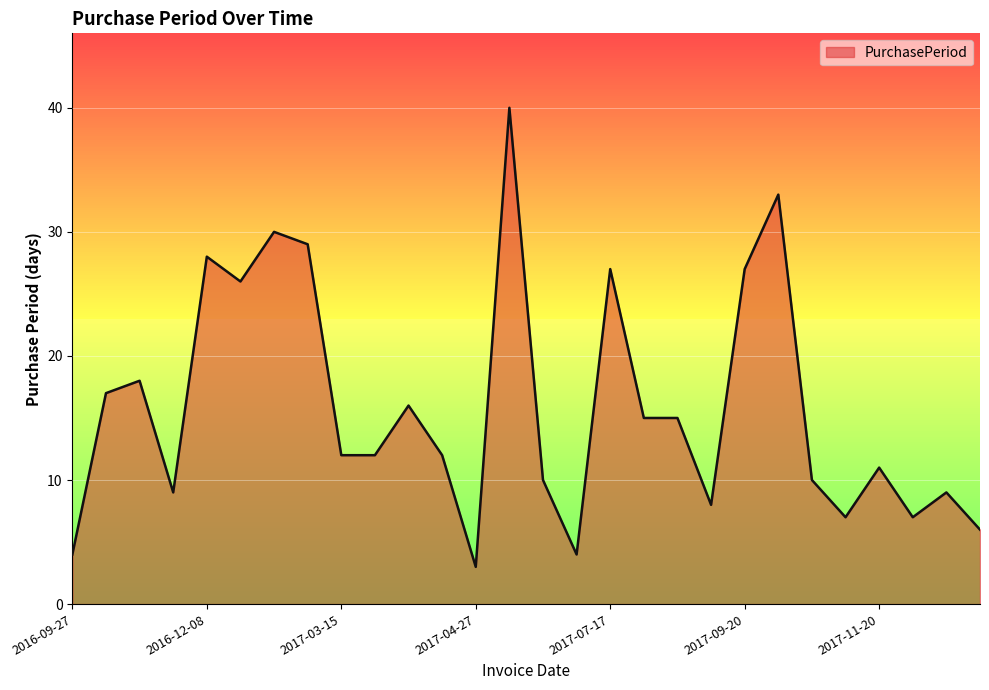

True or false: there are more than 2 points higher than both neighbors.

True